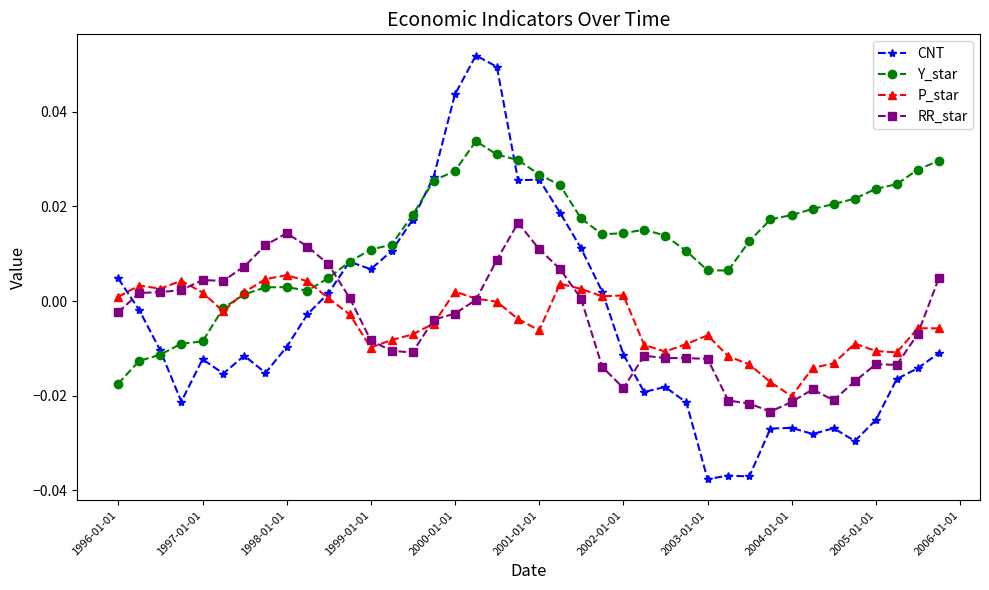

Which series has the widest spread of values?

CNT